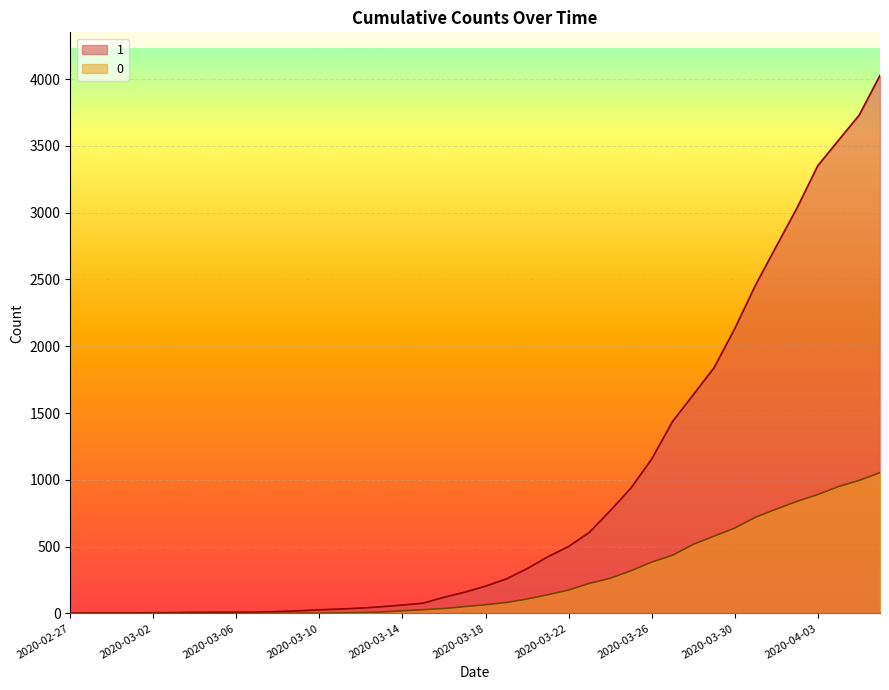

Rank the series at 2020-03-13 from lowest to highest value.

0, 1